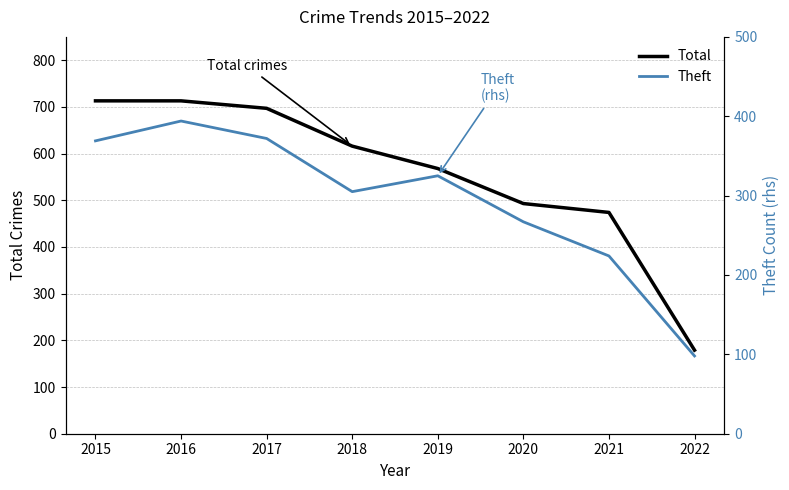

Which has a higher value, 2016 or 2015?

2016